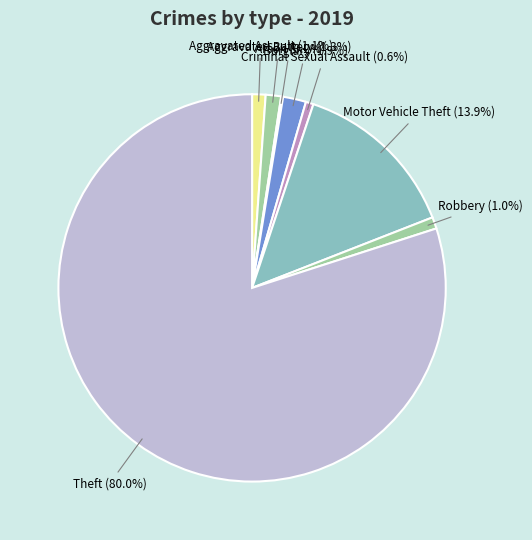

Does any single category account for the majority?

Yes